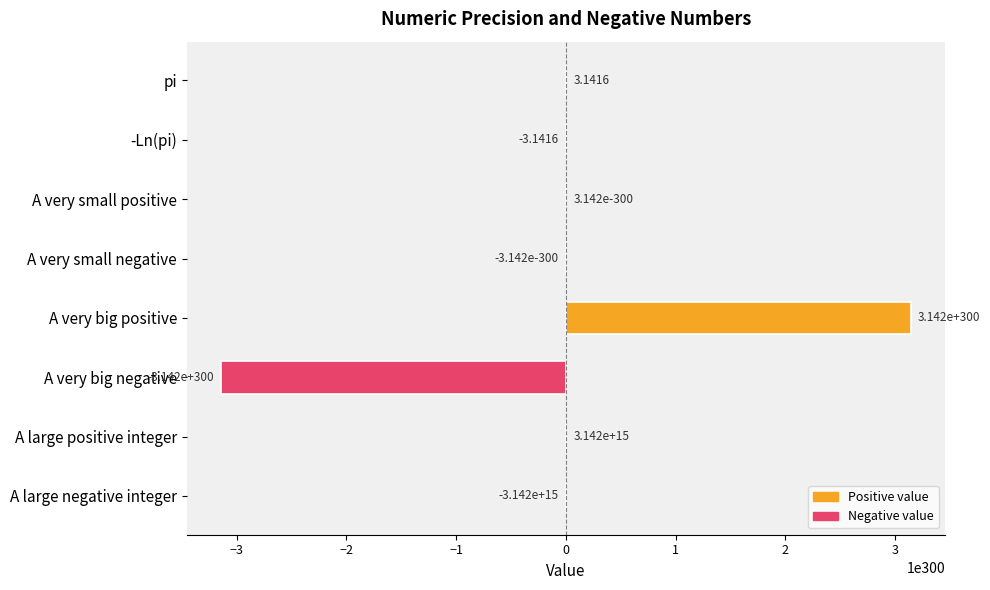

At which category does the chart reach its peak across all series?

A very big positive